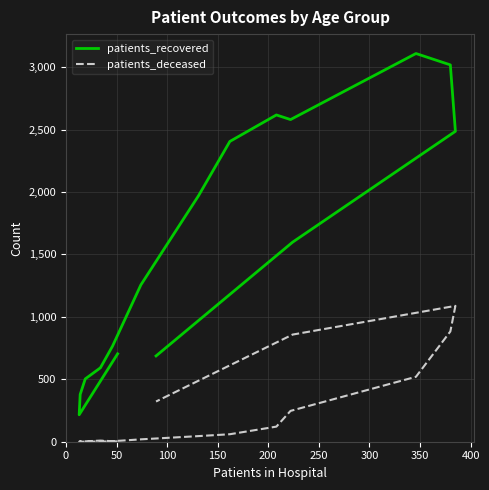

The value of patients_recovered at 300 is 1684. True or false?

False